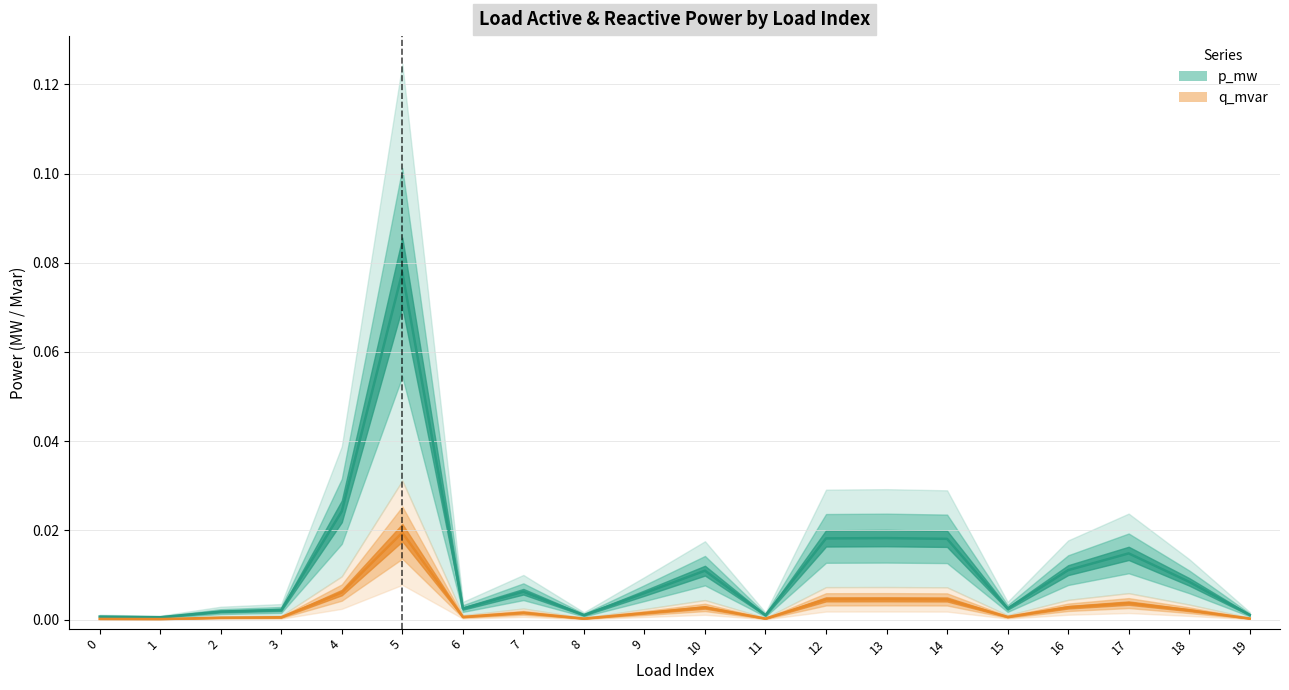

What are all the series names shown in the legend?

p_mw, q_mvar